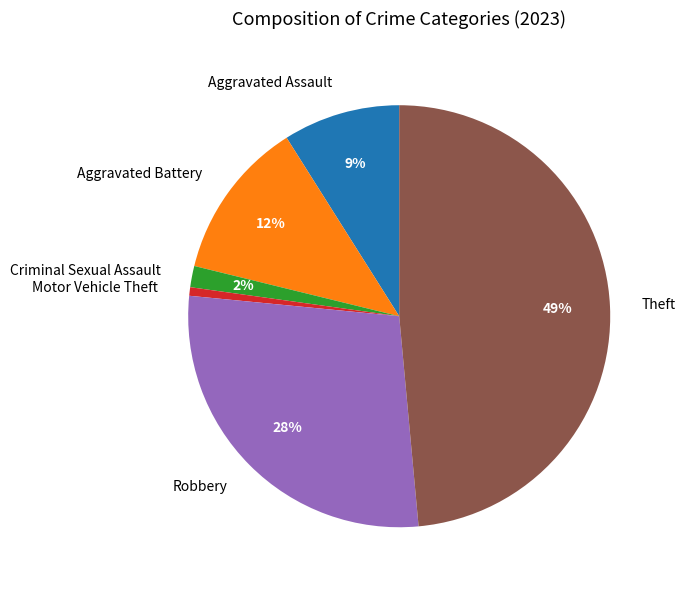

To the nearest percent, what percentage of the pie is Robbery?

28%